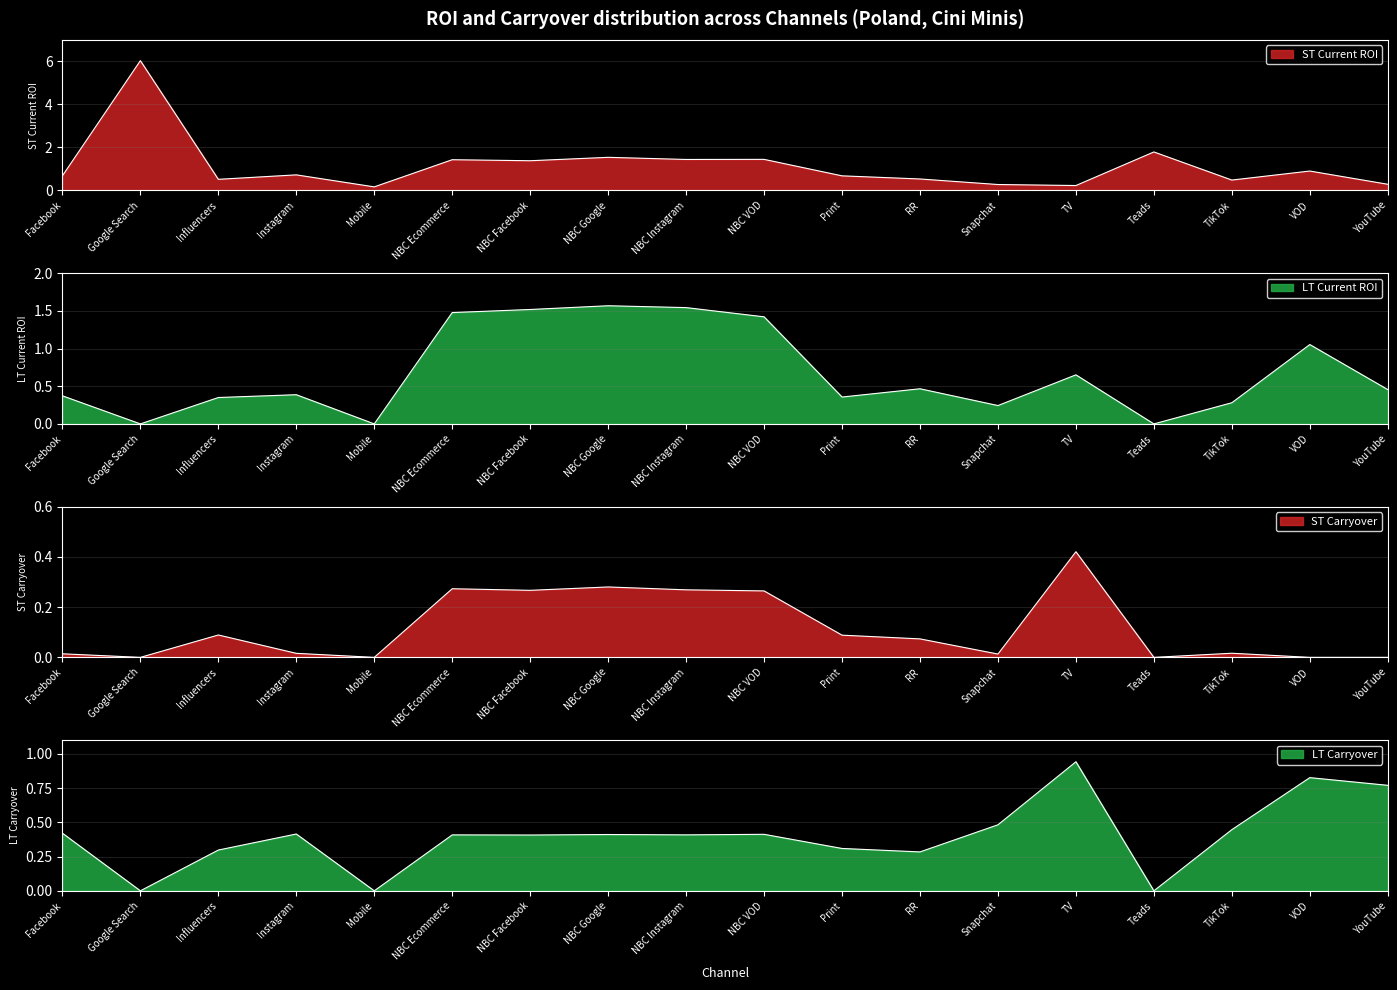

Rank the series at NBC Facebook from lowest to highest value.

ST_Carryover, LT_Carryover, ST_Current_ROI, LT_Current_ROI